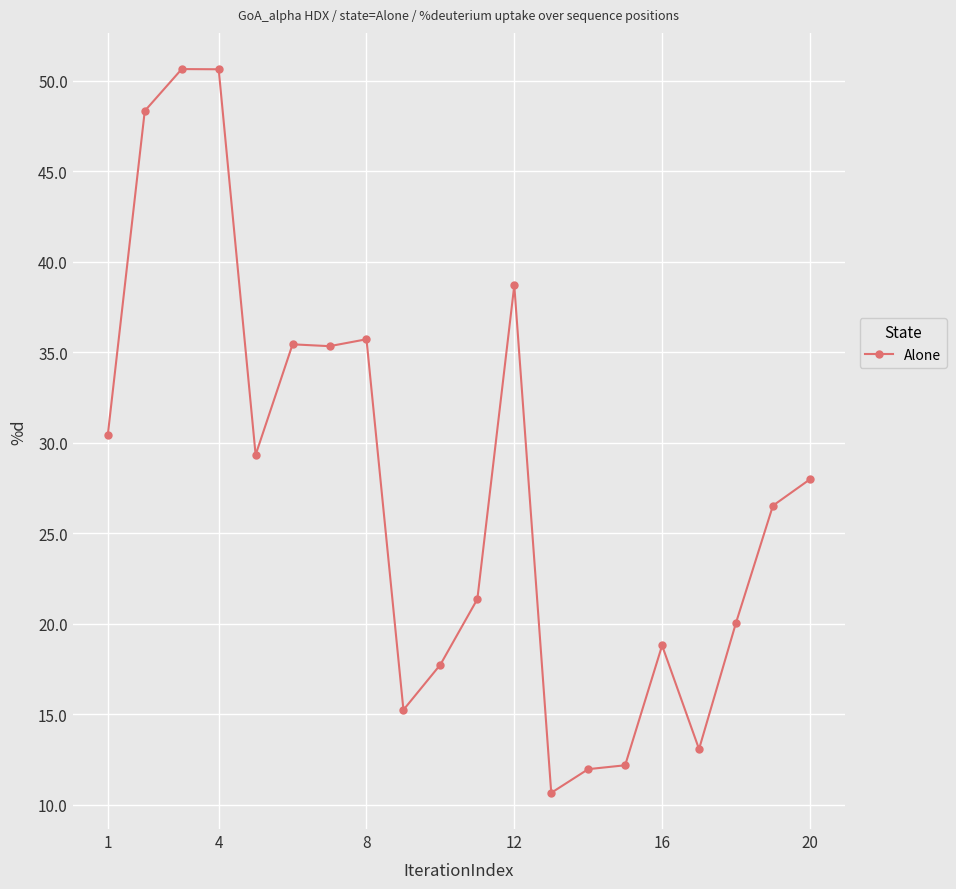

What is the difference between the maximum and second lowest values?

38.7